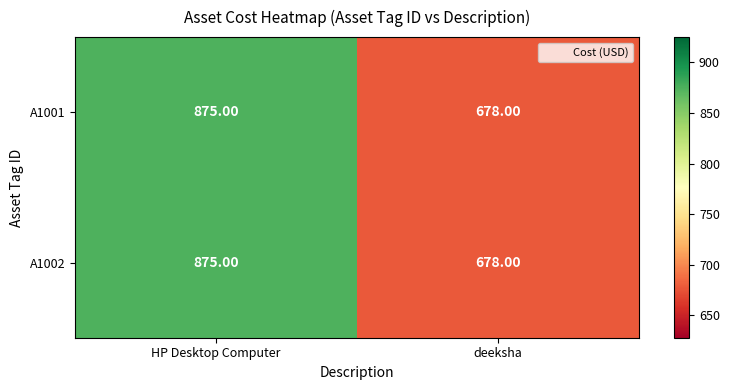

How many series are shown in this chart?

2